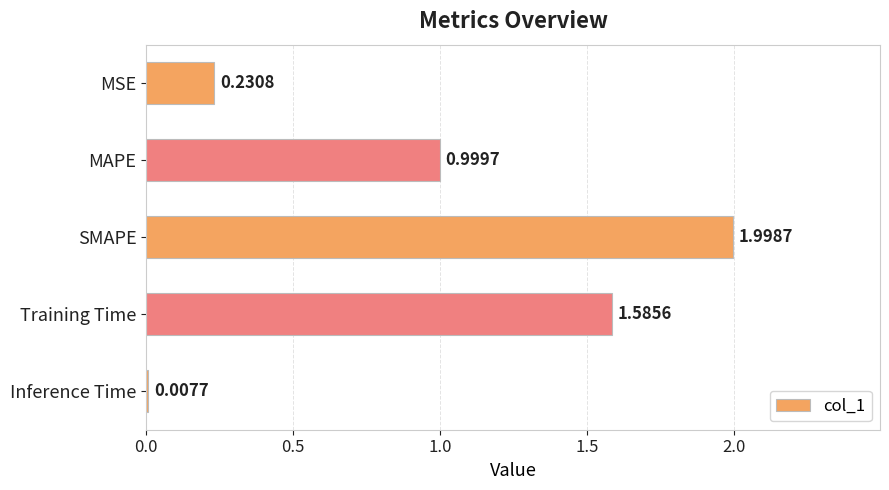

Where is the data nearest to the value 1?

MAPE